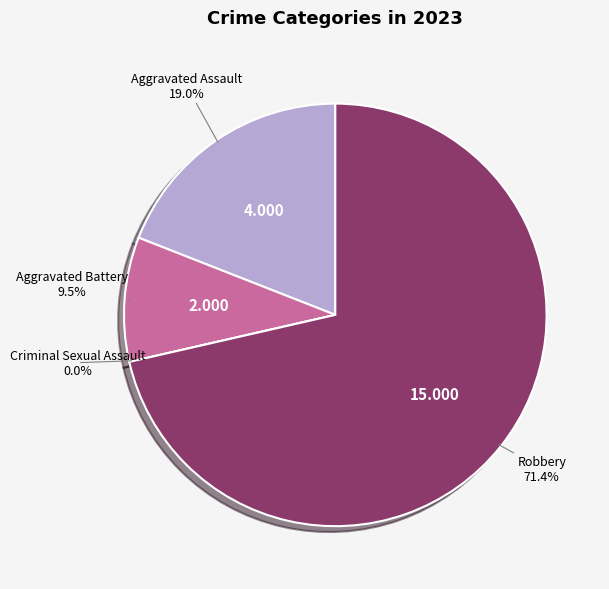

To the nearest percent, what is the difference between the Criminal Sexual Assault and Aggravated Battery slice percentages?

10%